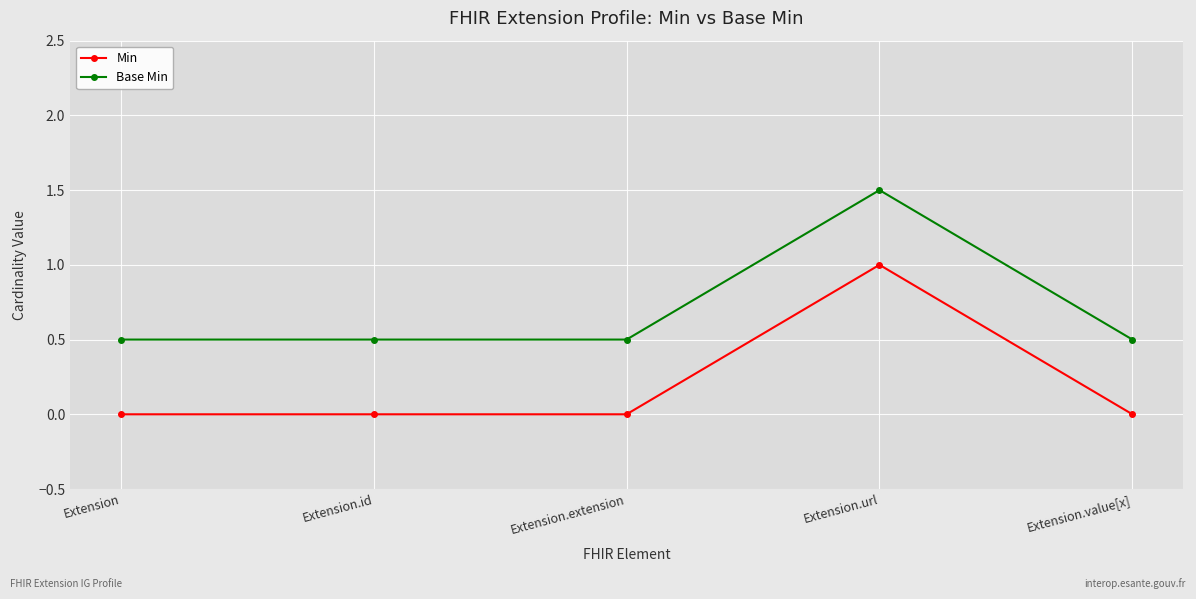

True or false: Base Min and Min cross at least once.

False